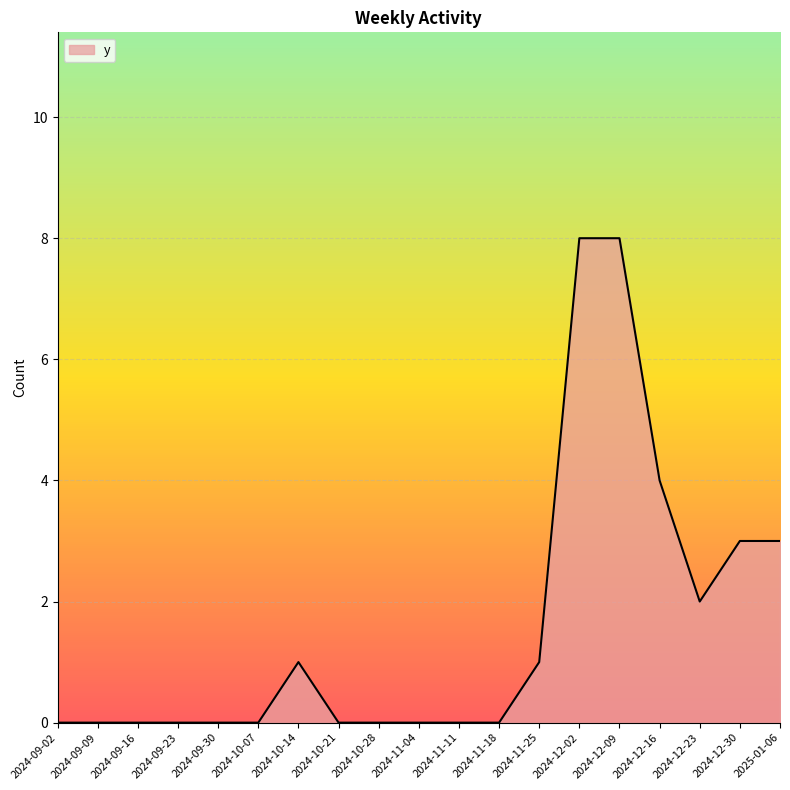

How many values are between 0 and 3?

16